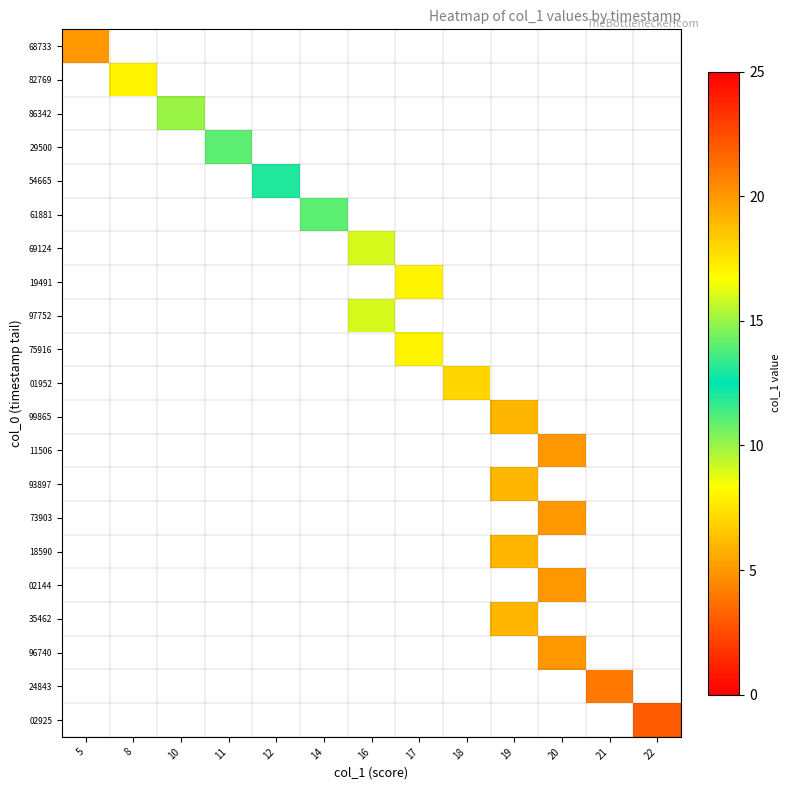

The value of 69124 at 16 is 16.0. True or false?

True